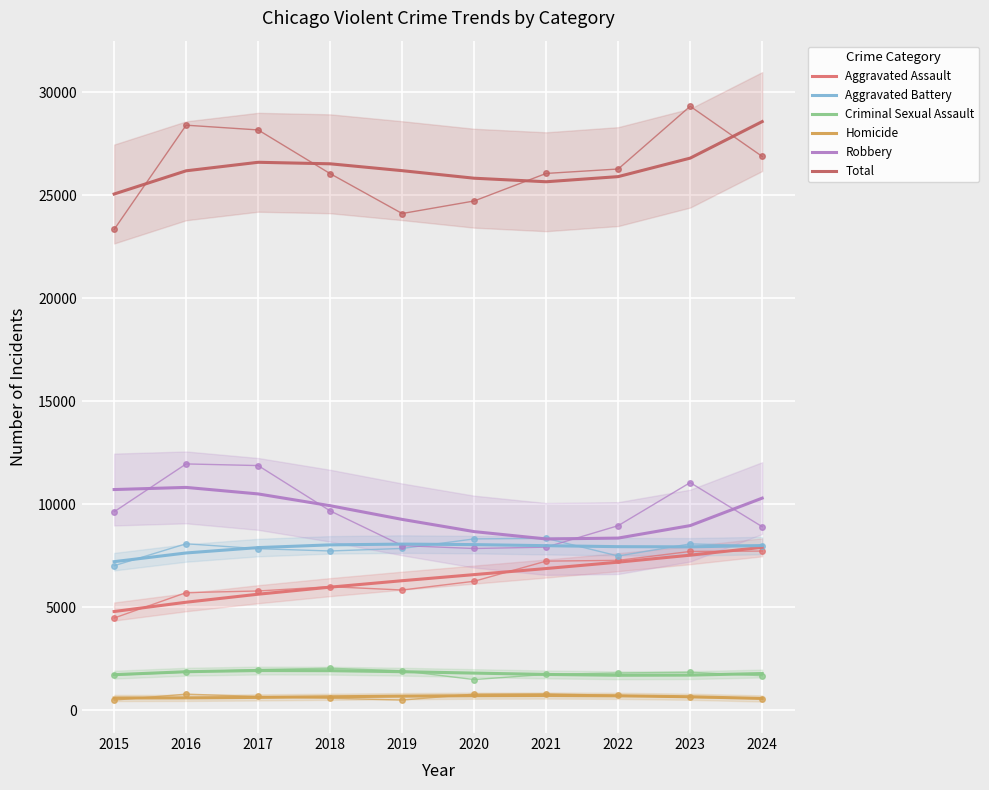

True or false: Aggravated Battery has more than 0 points higher than both neighbors.

True